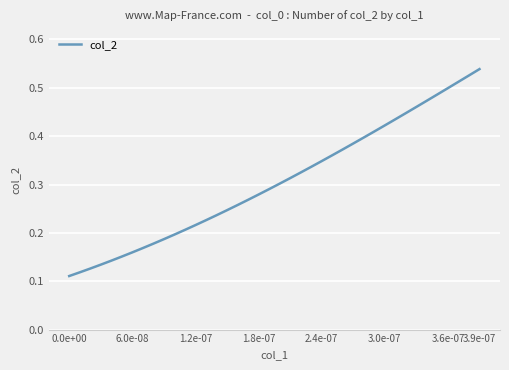

At which label is the value closest to 0?

0.0e+00